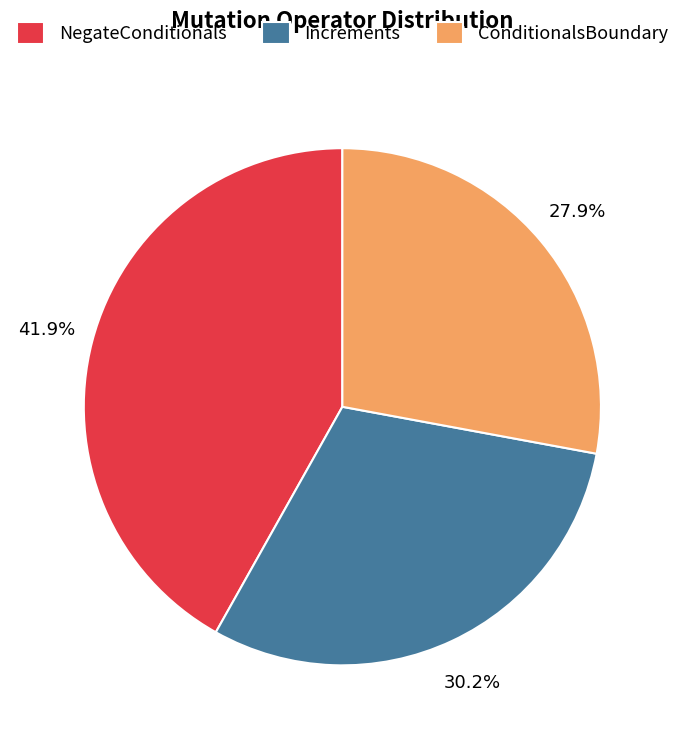

Which category has the smallest portion of the pie?

ConditionalsBoundary